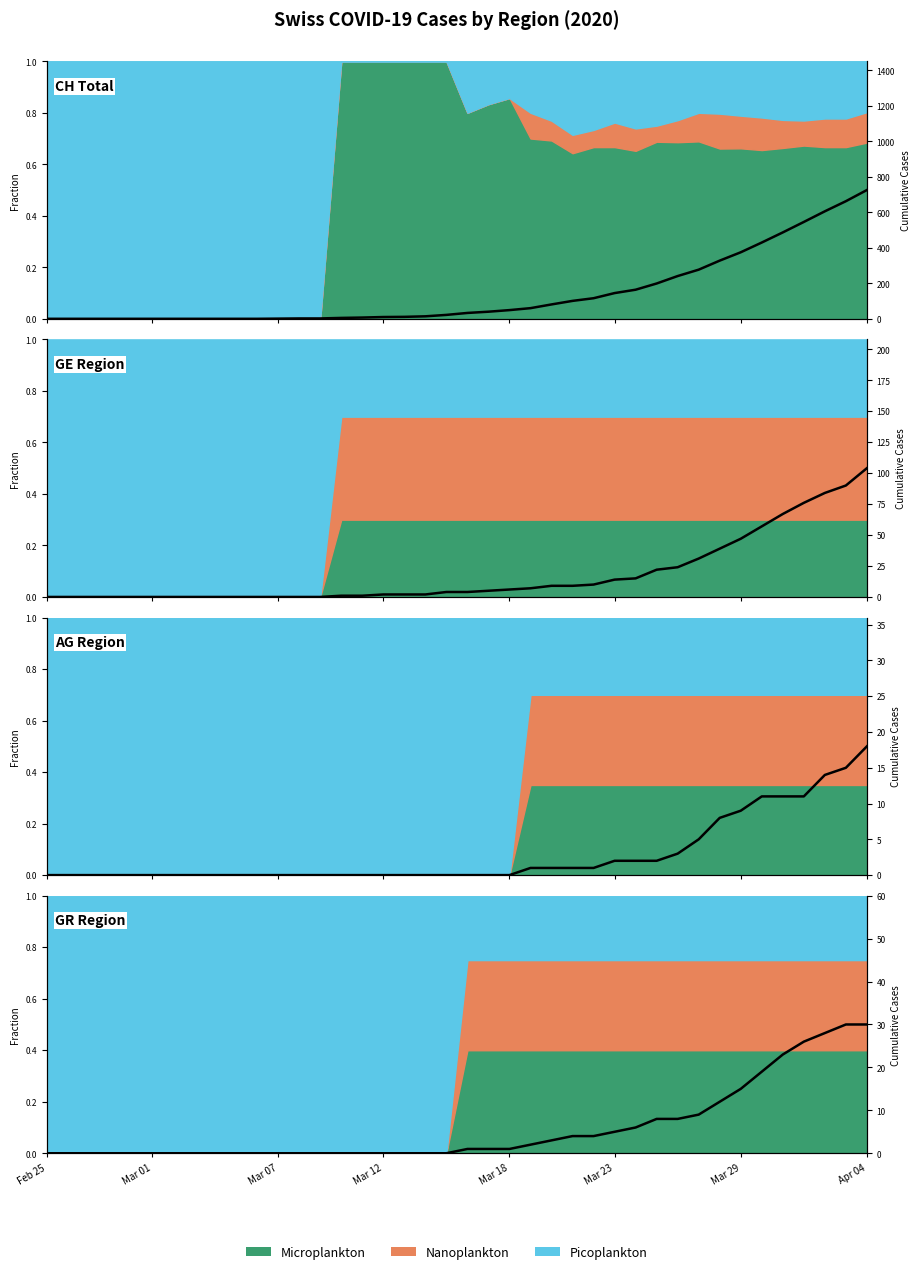

True or false: GR Region has more than 0 points higher than both neighbors.

False